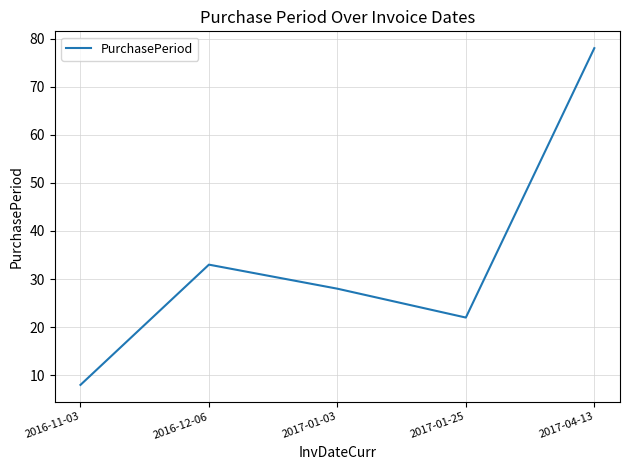

Rank the categories by value from lowest to highest.

2016-11-03, 2017-01-25, 2017-01-03, 2016-12-06, 2017-04-13